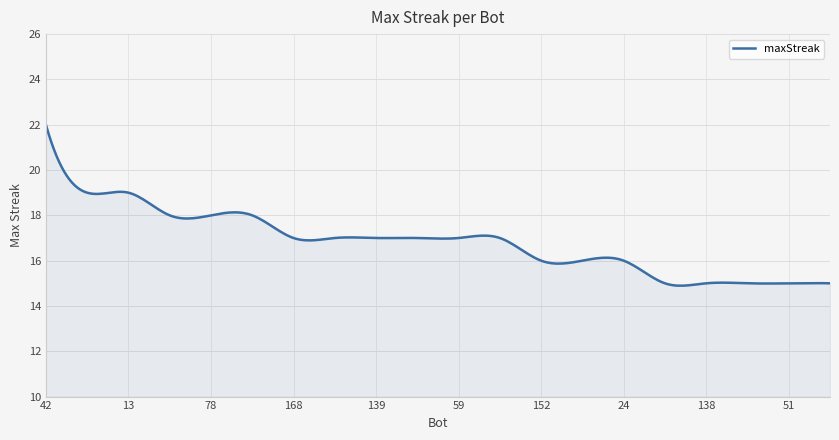

How many series are shown in this chart?

1